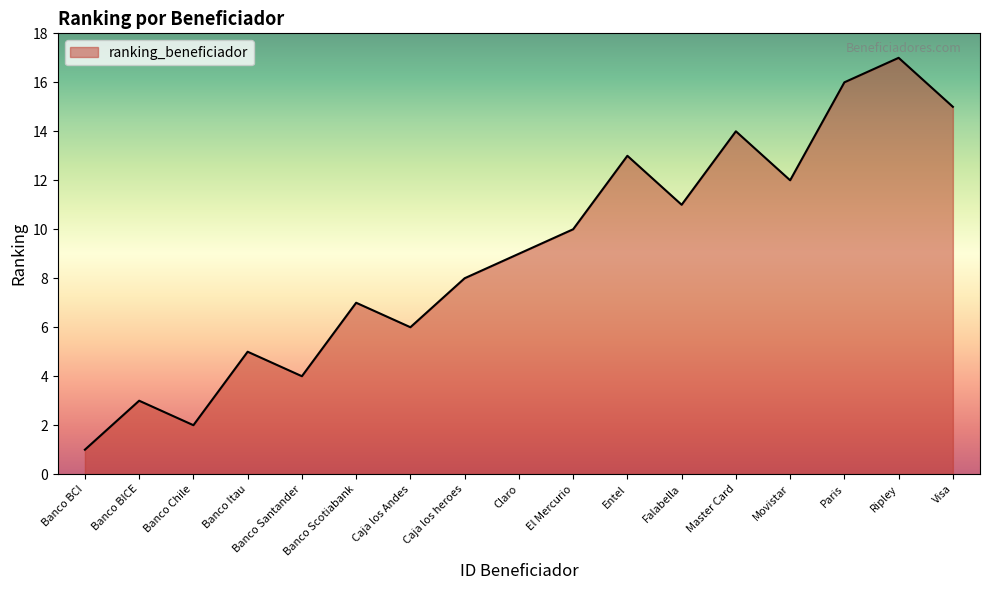

List the labels in order of value, smallest first.

Banco BCI, Banco Chile, Banco BICE, Banco Santander, Banco Itau, Caja los Andes, Banco Scotiabank, Caja los heroes, Claro, El Mercurio, Falabella, Movistar, Entel, Master Card, Visa, Paris, Ripley